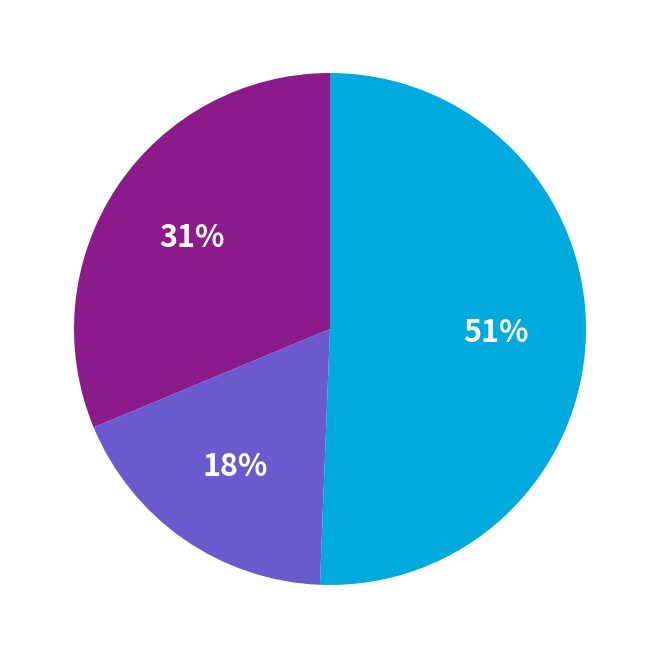

Is there a majority slice in this chart?

Yes